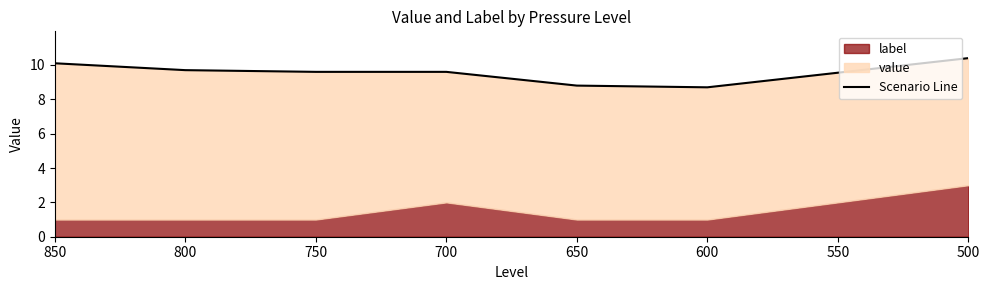

Does the chart display data point markers on the line(s)?

No